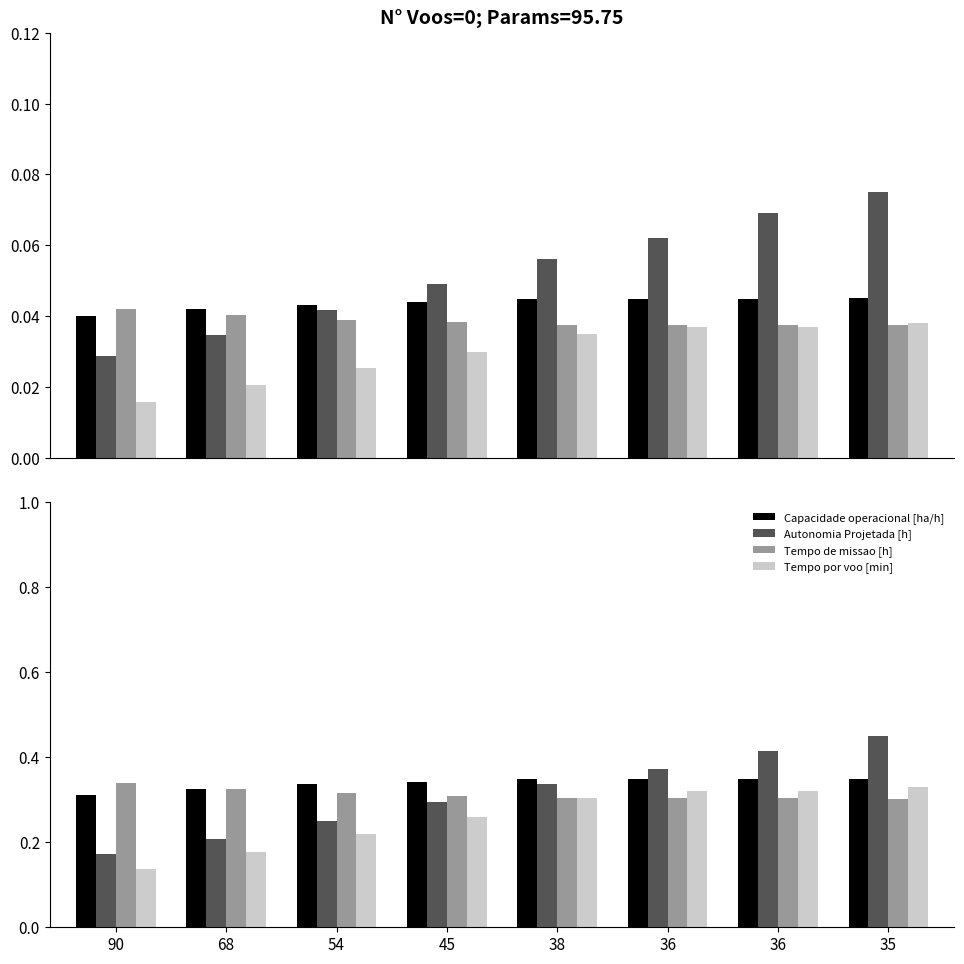

What value does the Autonomia Projetada [h] series have at 45?

0.3